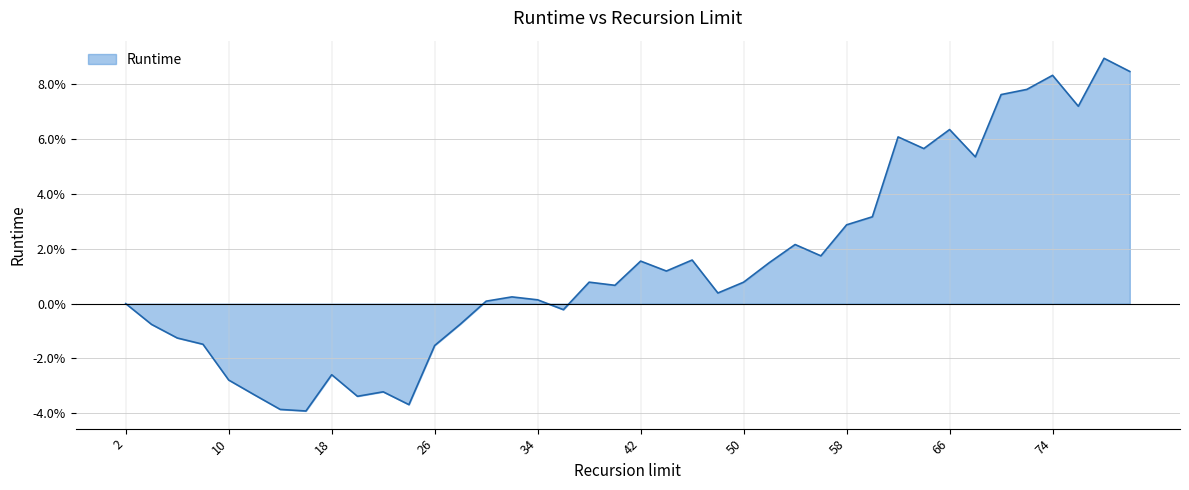

What is the minimum value shown in the chart?

-3.9